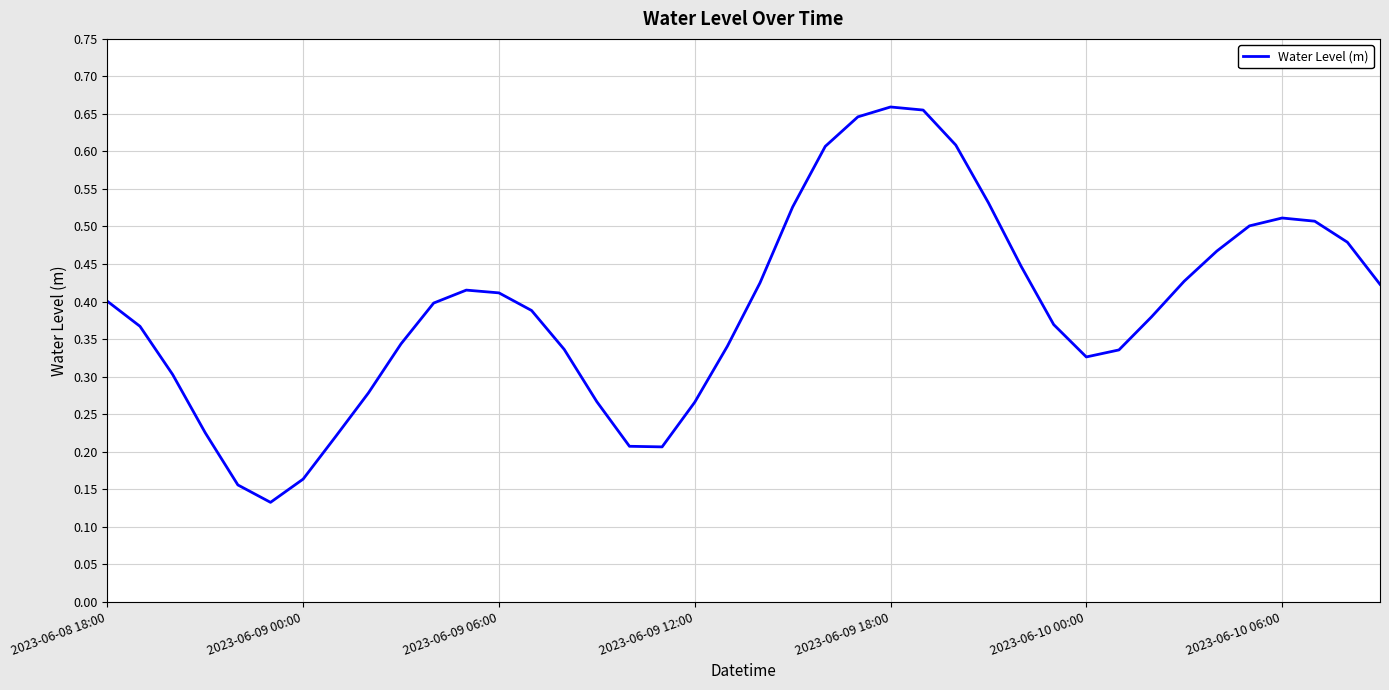

True or false: there are more than 1 points higher than both neighbors.

True